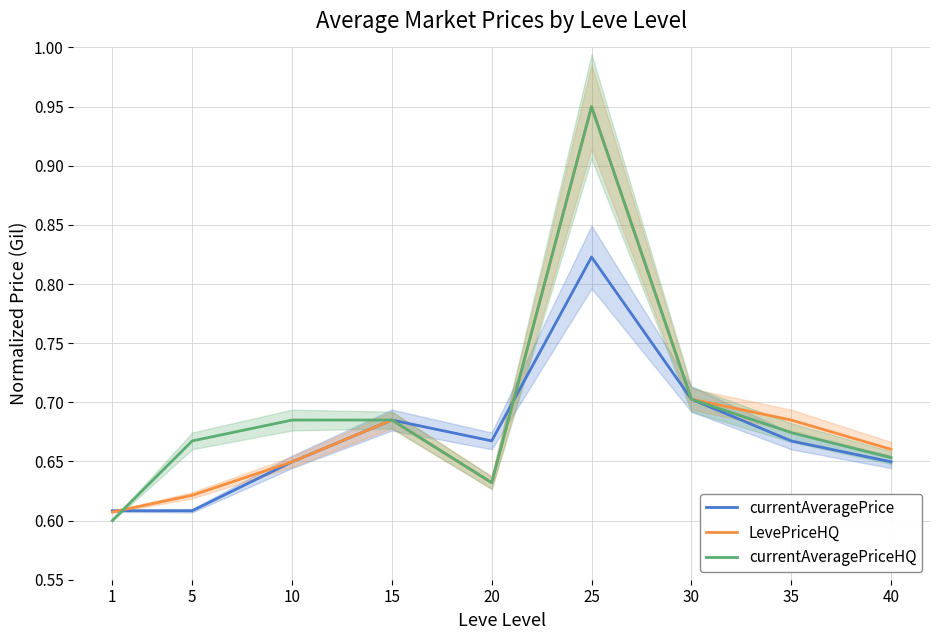

What is the average value of the currentAveragePrice series?

0.7